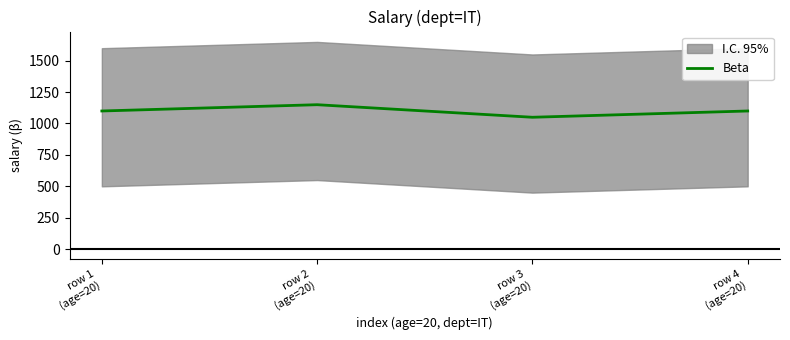

Where is the first local minimum?

row 3
(age=20)